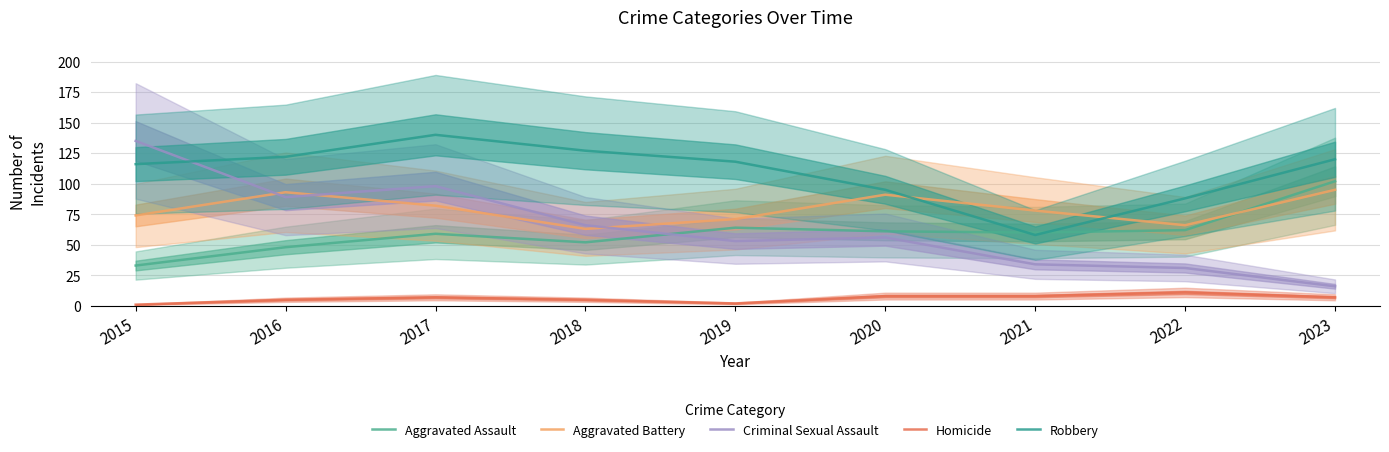

Reading left to right, transcribe all the data shown in this chart.

Aggravated Assault: 33	48	59	52	64	61	60	62	102
Aggravated Battery: 74	93	82	63	71	91	78	66	95
Criminal Sexual Assault: 135	89	98	66	53	56	34	31	16
Homicide: 1	5	7	5	2	8	8	11	7
Robbery: 116	122	140	127	118	95	58	88	120